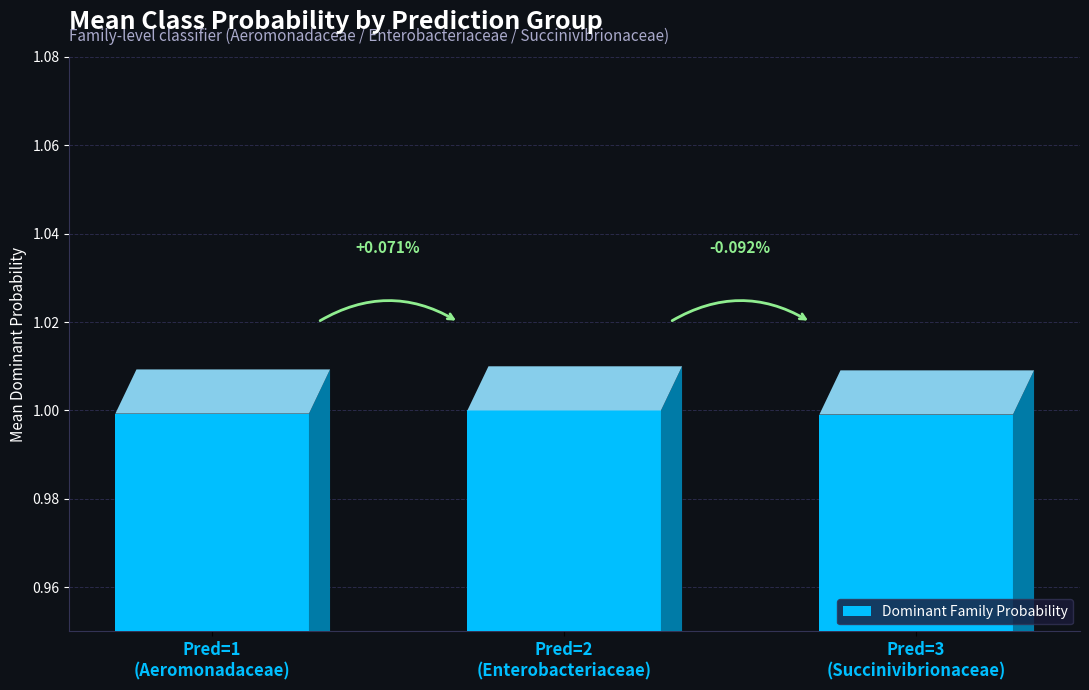

List the labels in order of value, smallest first.

Pred=3
(Succinivibrionaceae), Pred=1
(Aeromonadaceae), Pred=2
(Enterobacteriaceae)